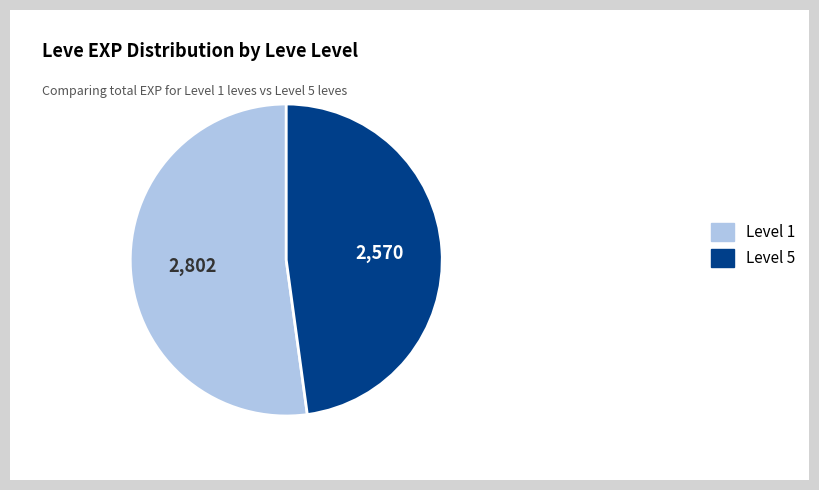

What is the largest slice in the pie chart?

Level 1